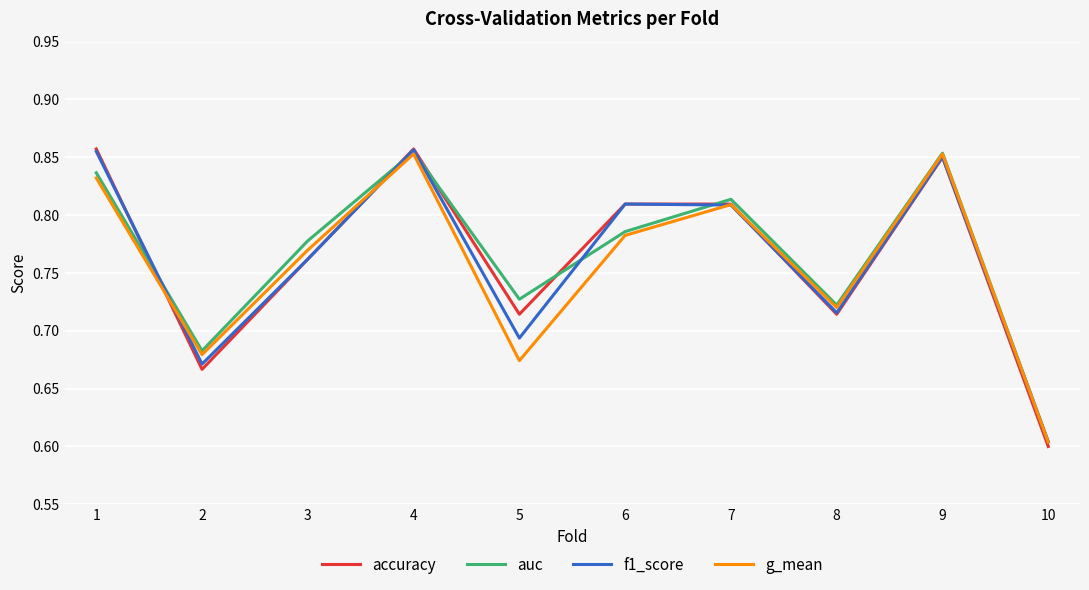

Which category has the lowest value across all series?

10